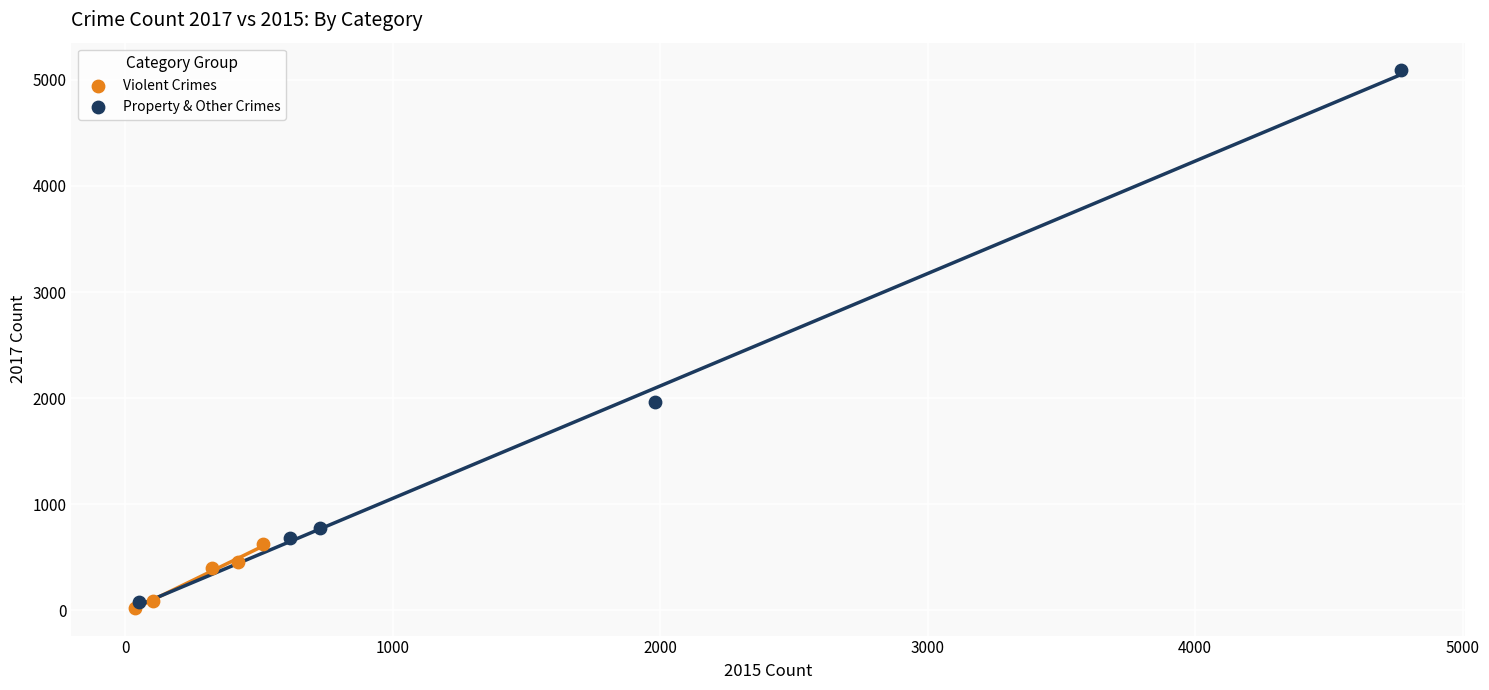

Which series reaches the maximum Y coordinate?

Property & Other Crimes